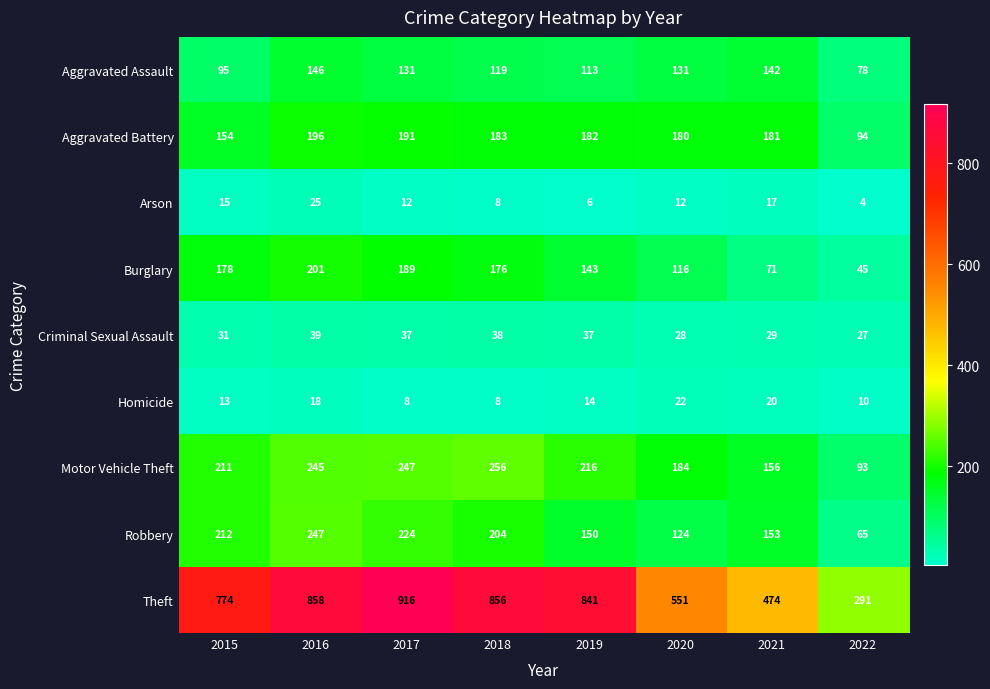

Is it true that Arson equals 12 at 2020?

True